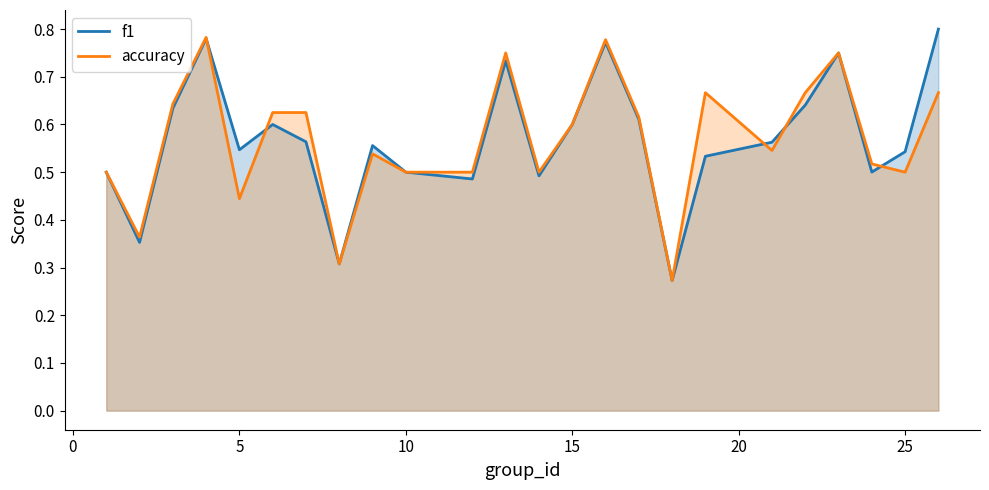

True or false: accuracy has more than 1 interior local peaks.

True